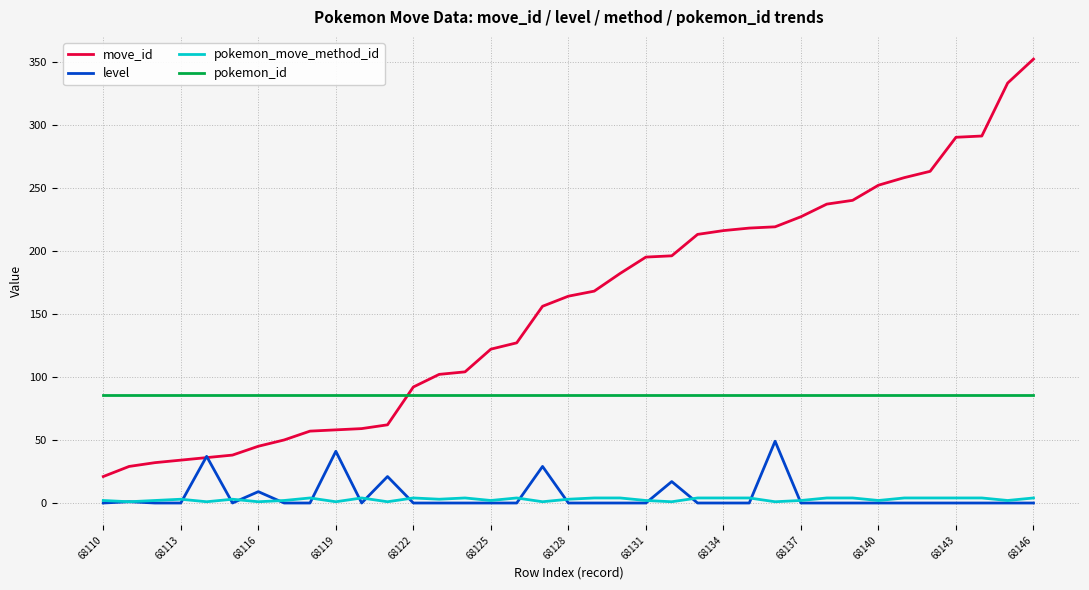

Which series has the largest range (max minus min)?

move_id